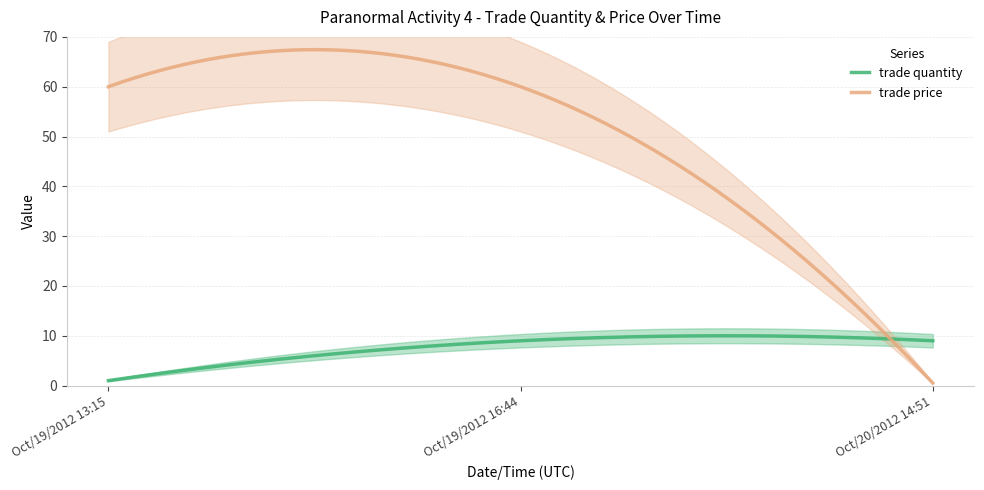

Which series has the largest total across all categories?

trade price